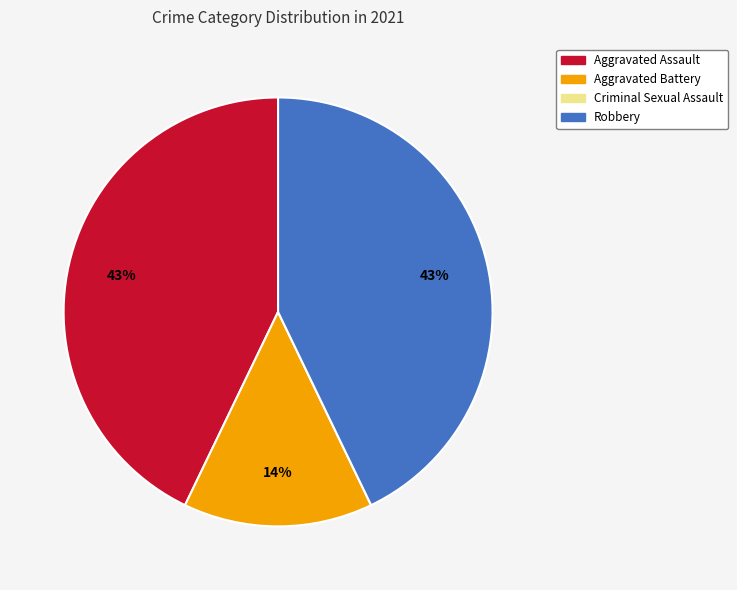

The Robbery slice represents 43% of the pie. True or false?

True